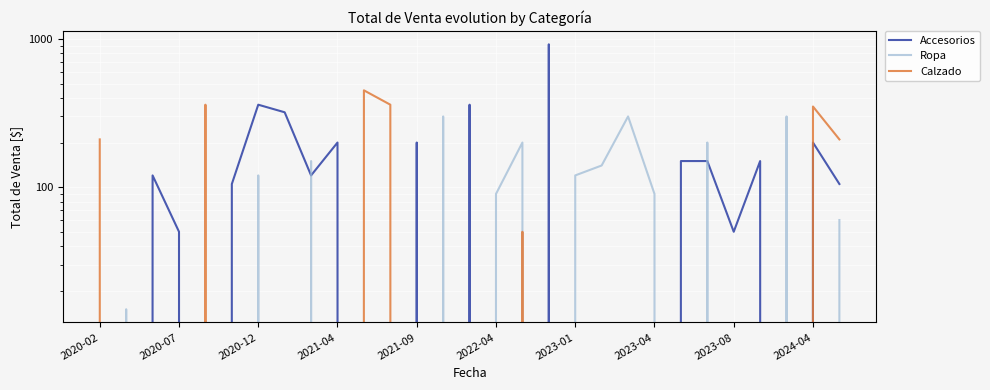

What is the approximate value of Accesorios at 2023-08?

50